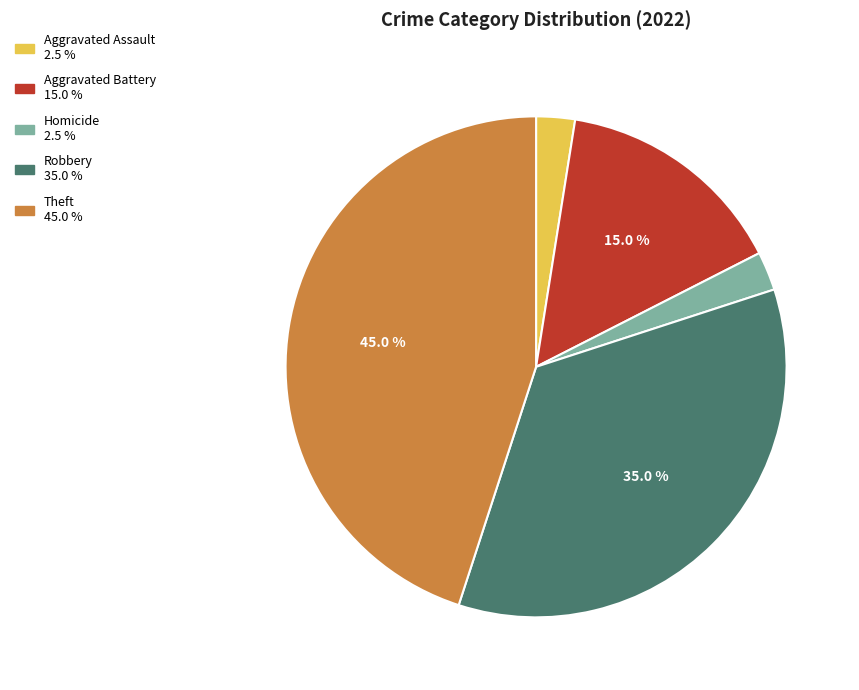

Is there any slice that represents more than half of the pie?

No